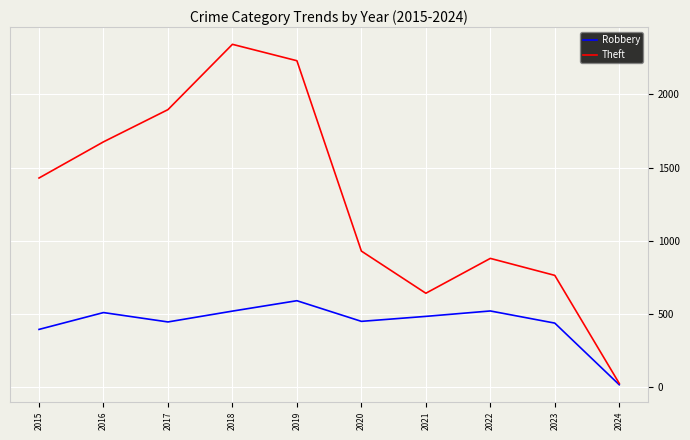

Is the value of Robbery at 2023 greater than the value of Theft at 2015?

No